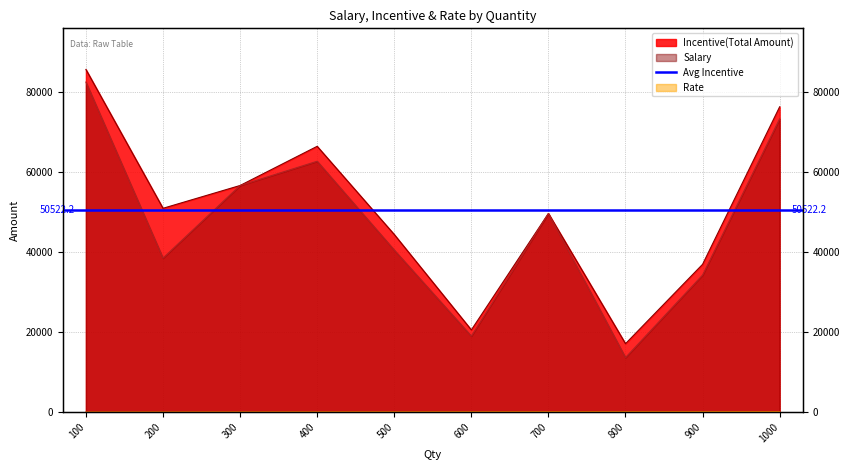

True or false: Incentive(Total Amount) has a value of 56711.0 at 300.

True